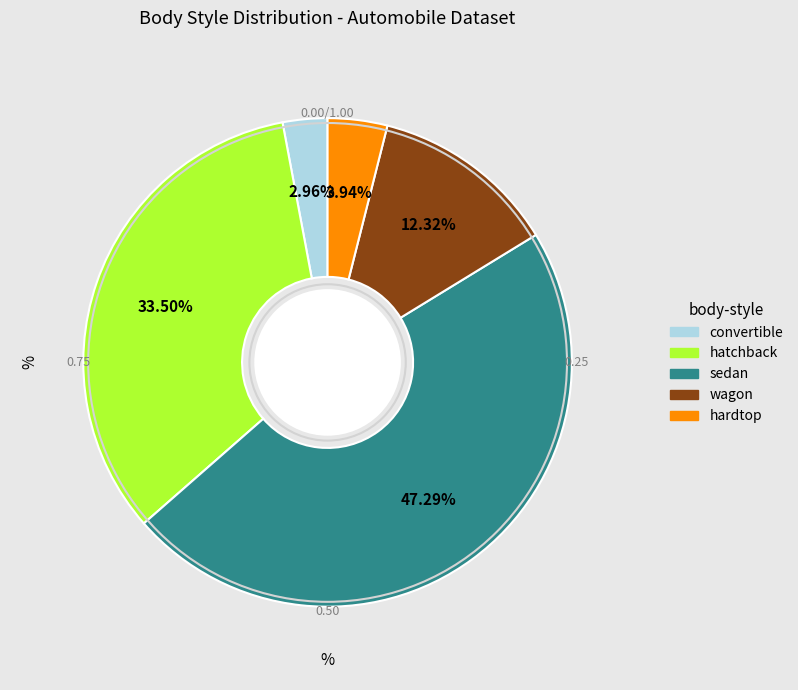

What is the smallest slice in the pie chart?

convertible